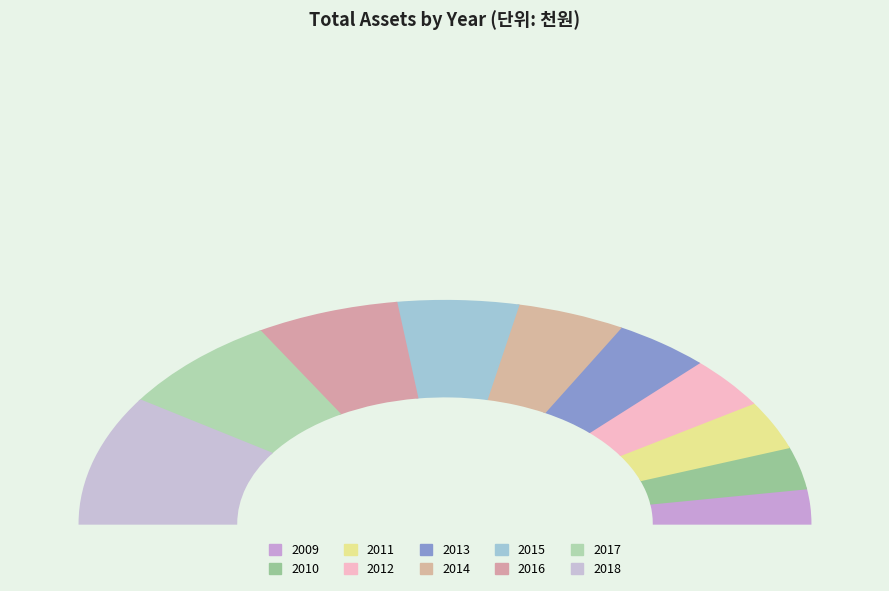

Between 2016 and 2009, which is larger?

2016